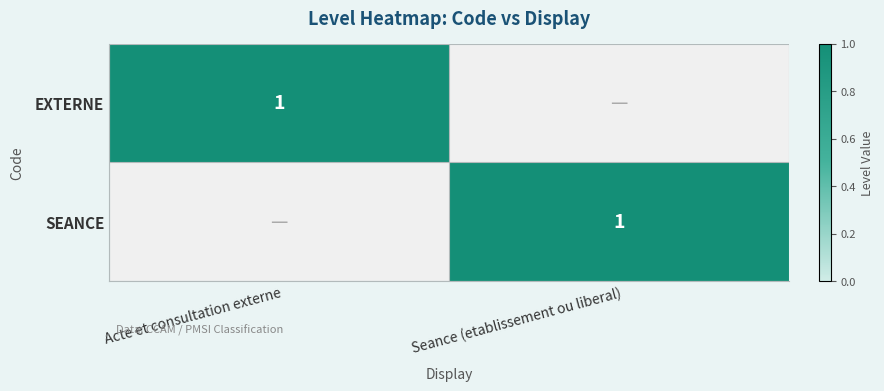

True or false: EXTERNE has a value of 1 at Acte et consultation externe.

True